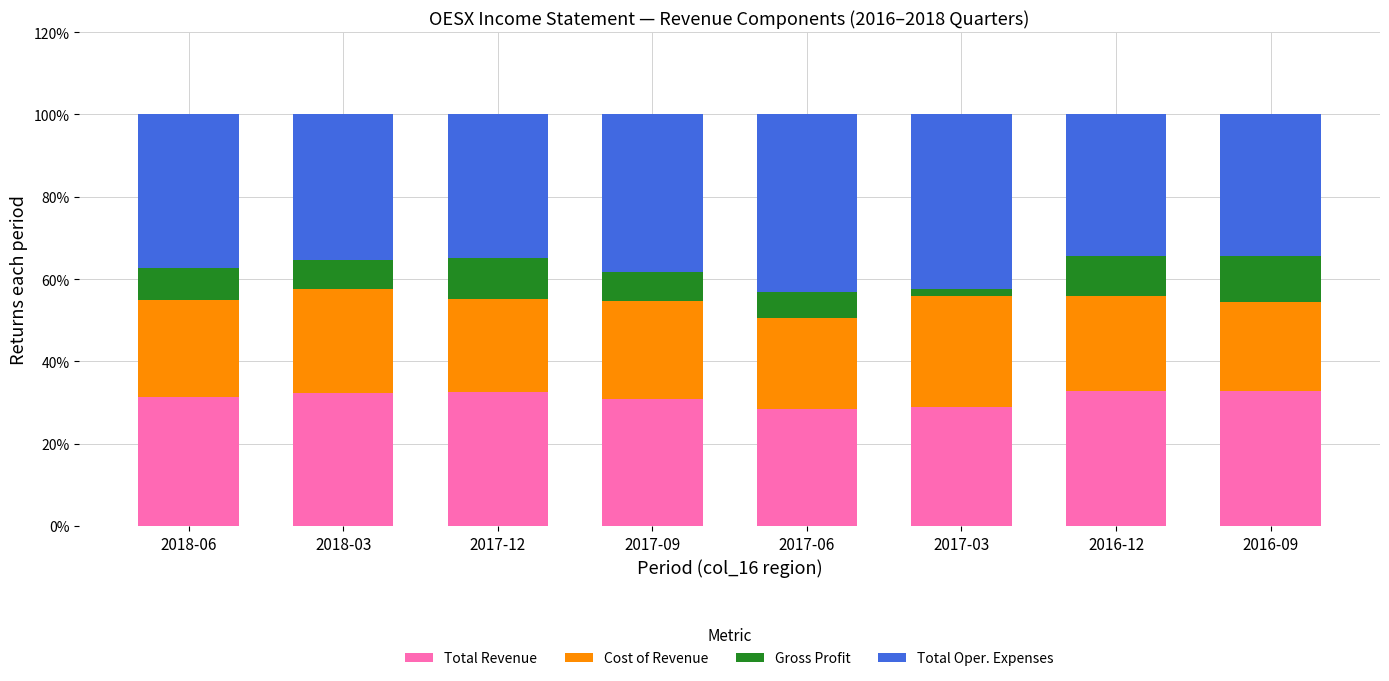

What is the highest value of the Total Revenue series?

32.8